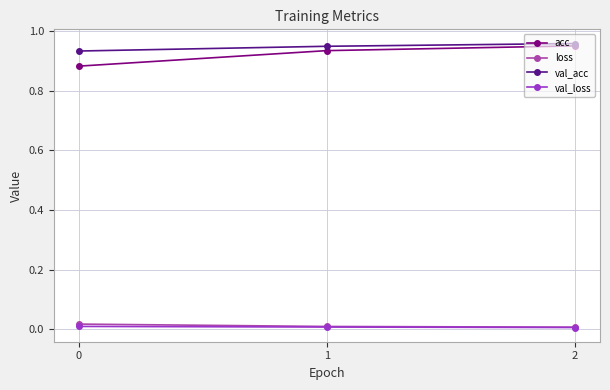

Is the value of acc at 1 greater than the value of val_loss at 2?

Yes